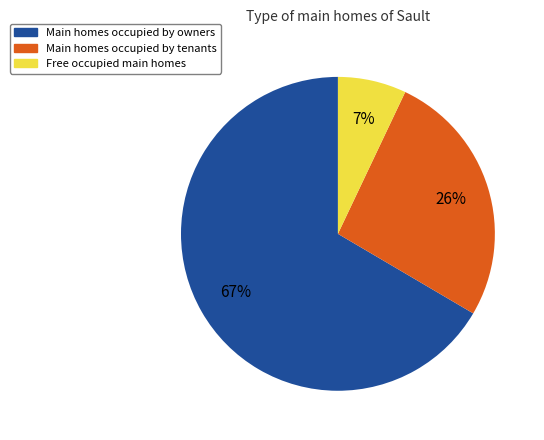

To the nearest percent, what is the average slice percentage?

33%